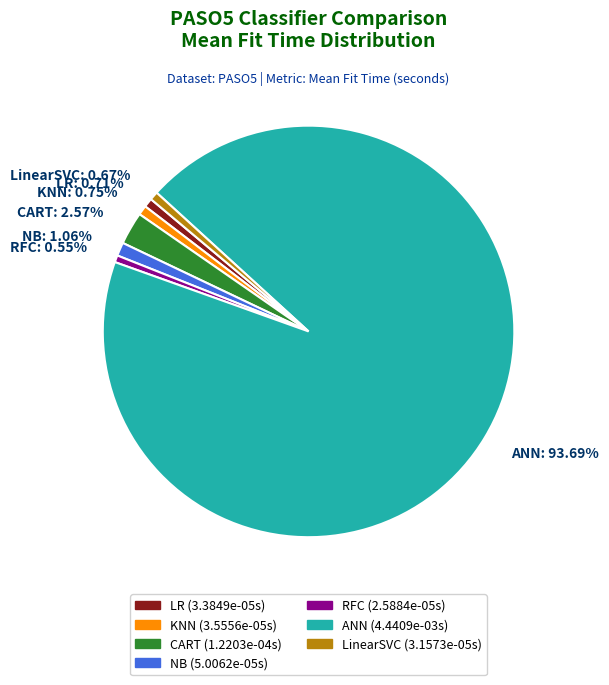

To the nearest percent, what is the difference between the largest and smallest slice percentages?

93%